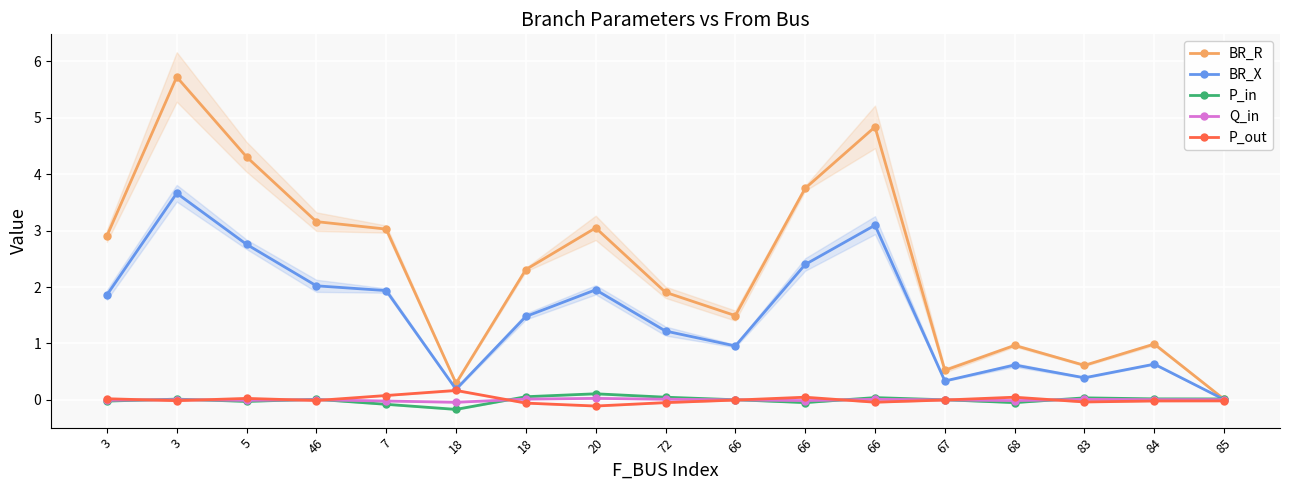

What is the highest value of the P_in series?

0.1